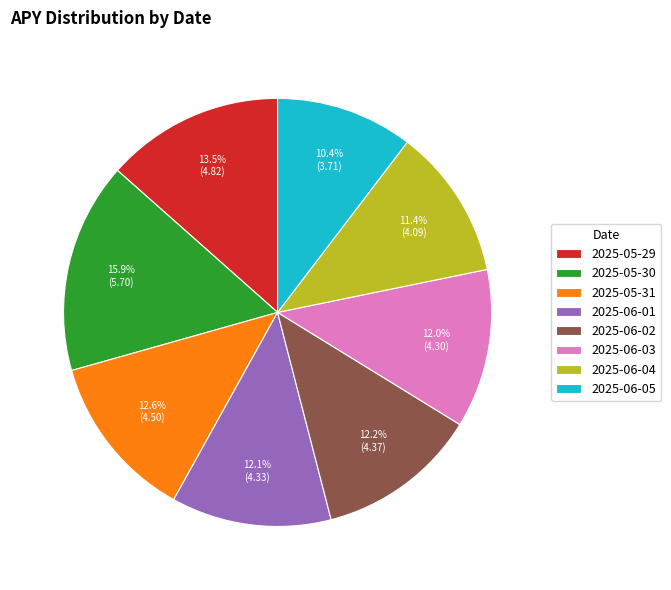

How much of the chart is everything except 2025-05-30?

84.1%